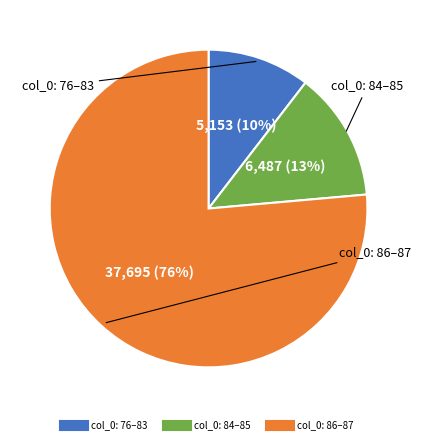

Is there any slice that represents more than half of the pie?

Yes